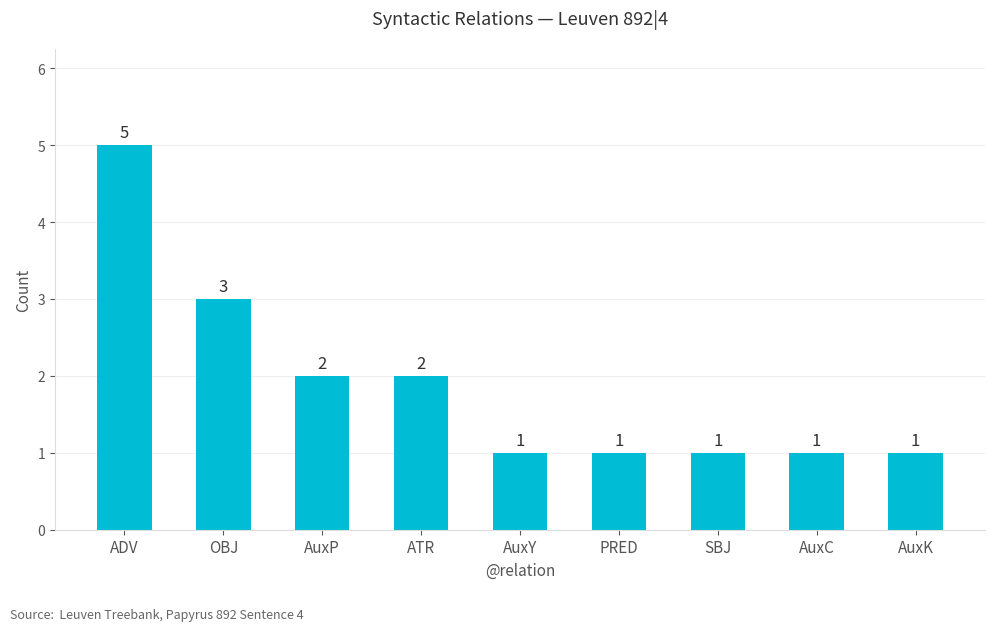

What is the sum of all values?

17